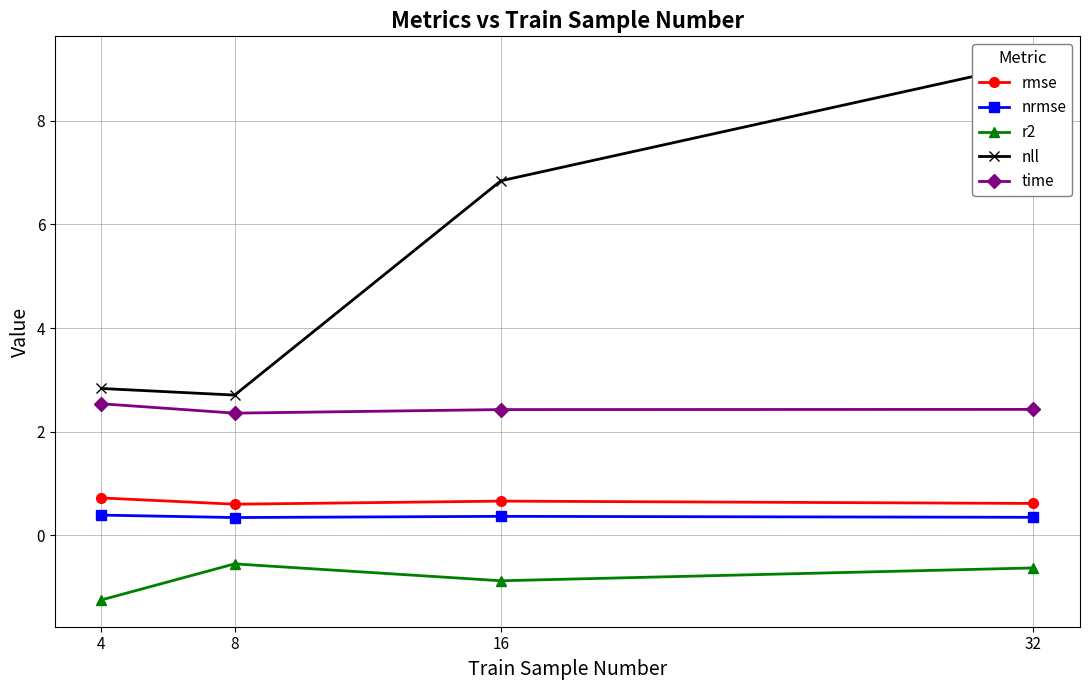

Reading right to left, what are all the values shown in this chart?

rmse: 32=0.6	16=0.7	8=0.6	4=0.7
nrmse: 32=0.3	16=0.4	8=0.3	4=0.4
r2: 32=-0.6	16=-0.9	8=-0.6	4=-1.3
nll: 32=9.1	16=6.8	8=2.7	4=2.8
time: 32=2.4	16=2.4	8=2.4	4=2.5